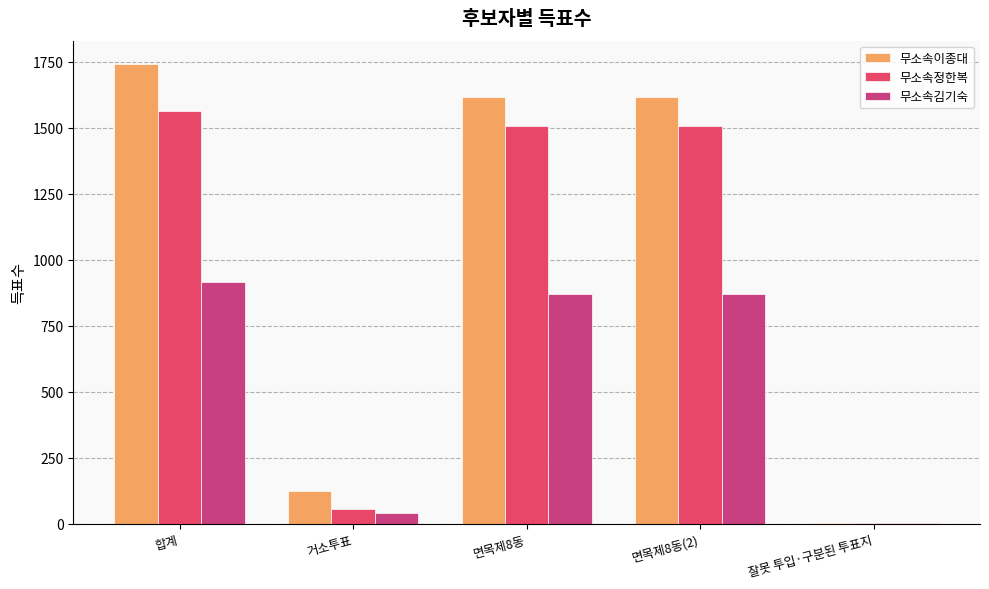

How many groups of bars are there?

5